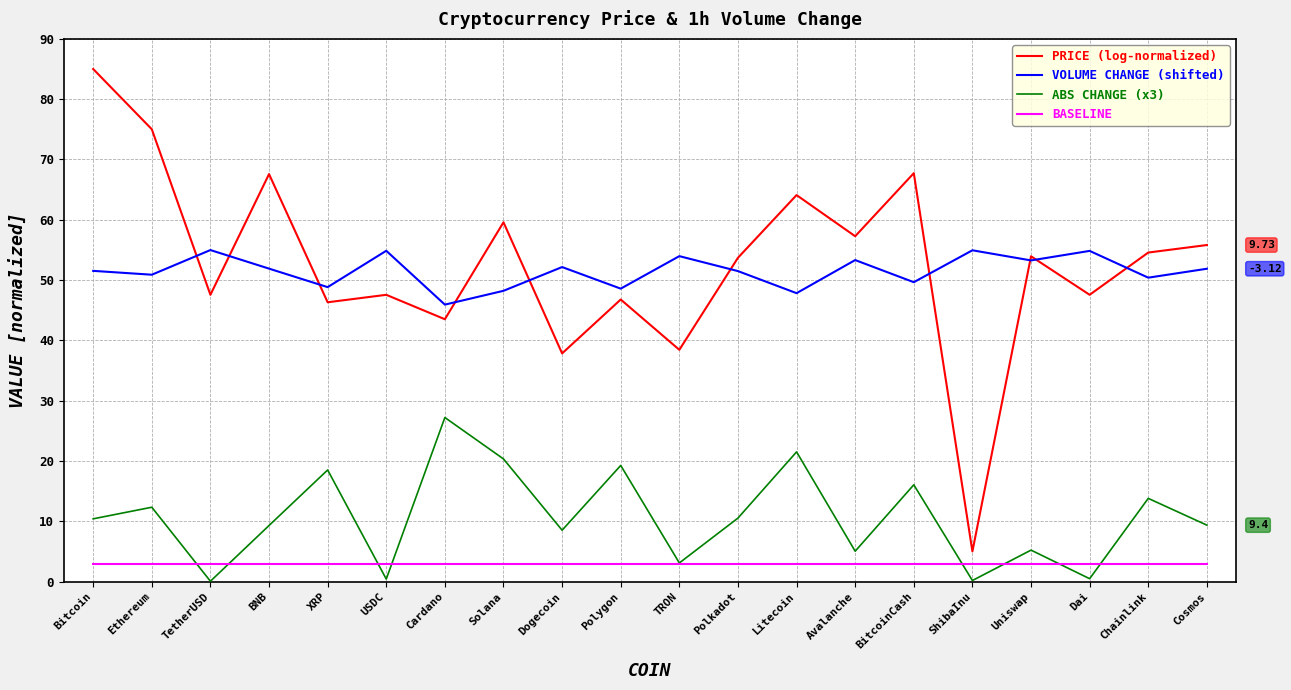

What position from the right is ShibaInu?

5